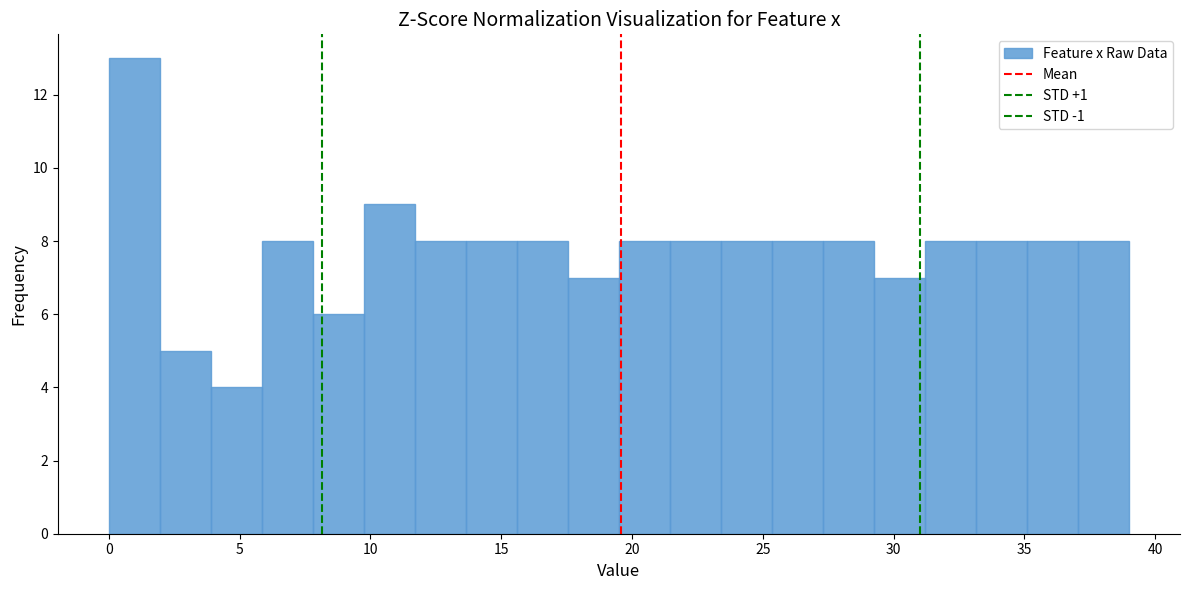

Read against the x-axis, roughly where is the centre of the tallest bar?

1.0